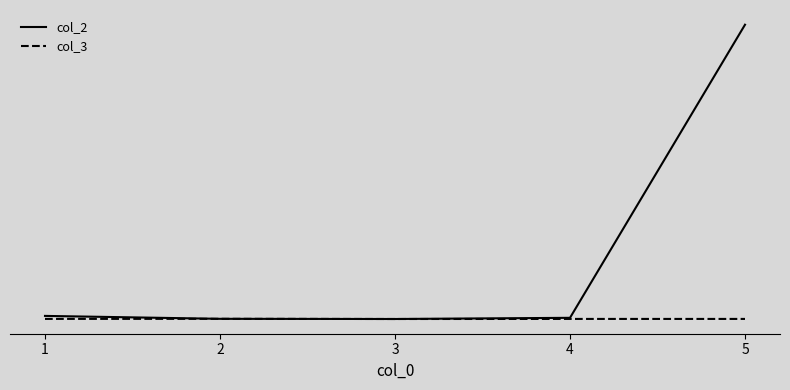

What is the approximate value of col_2 at 5, to the nearest 100?

324300